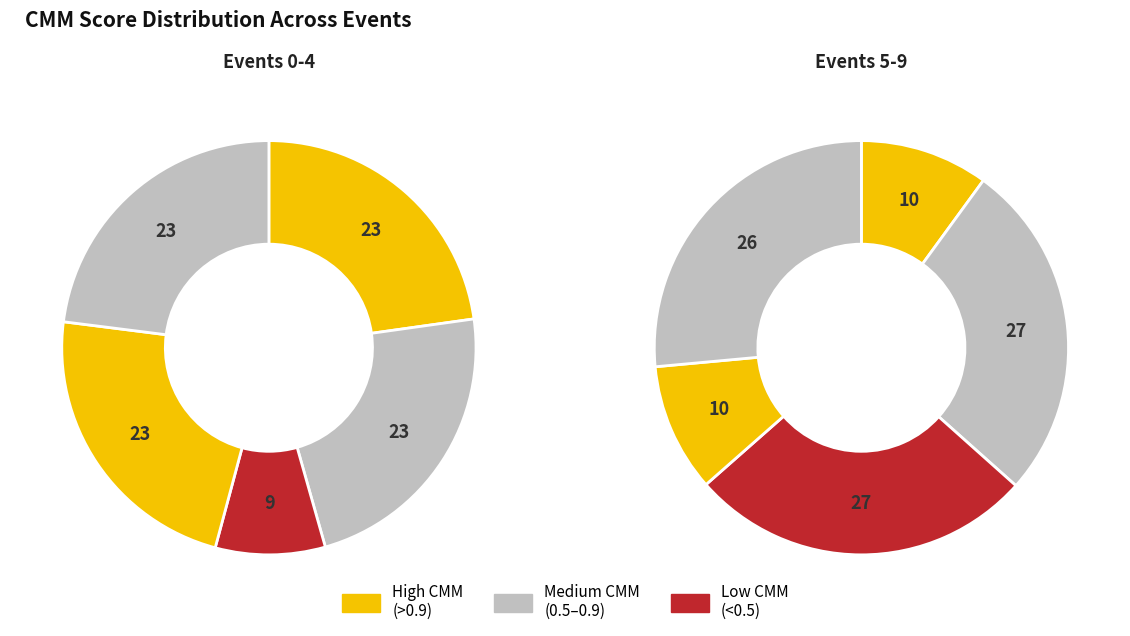

Does 0 represent more than half of the total?

No